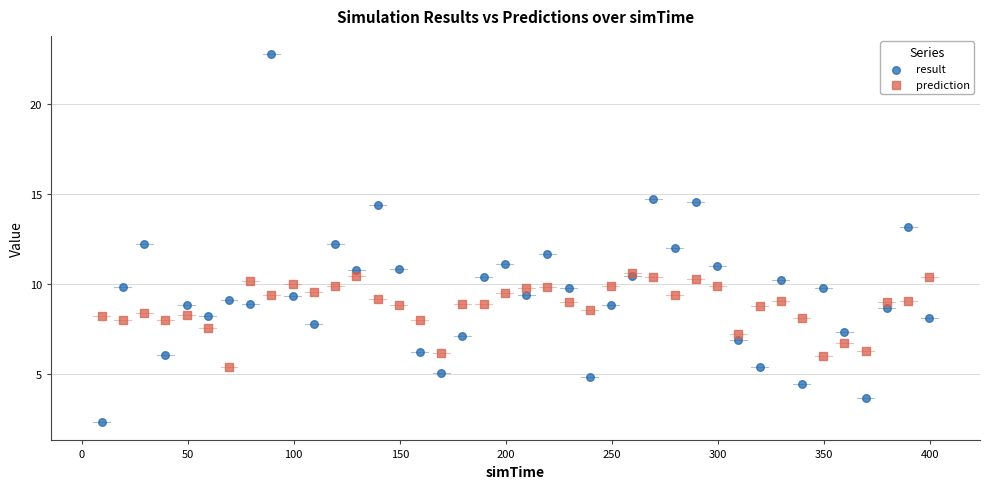

Which series reaches the maximum Y coordinate?

result